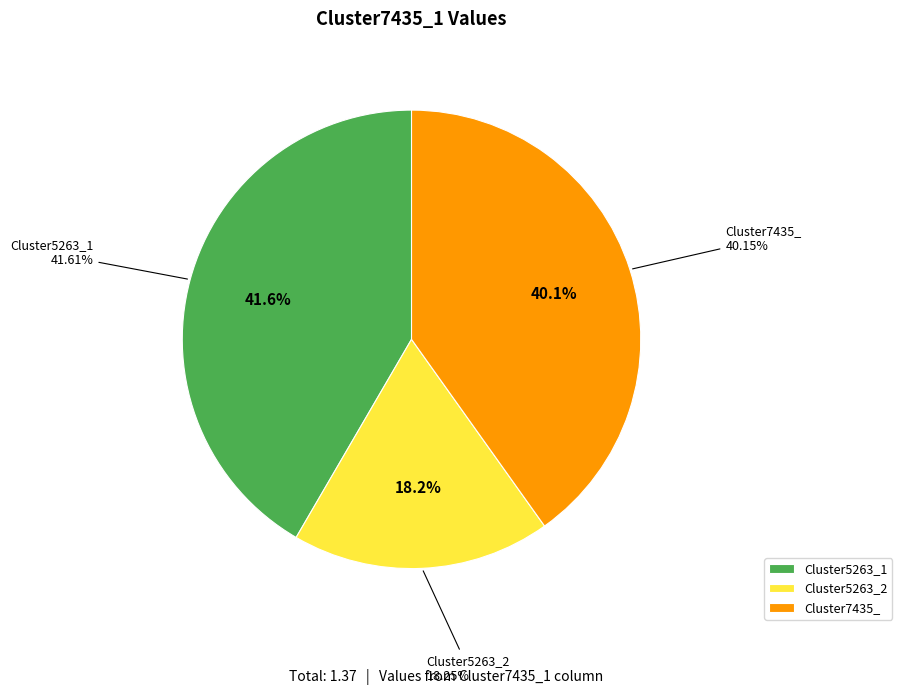

To the nearest percent, what percentage of the pie is Cluster5263_1?

42%